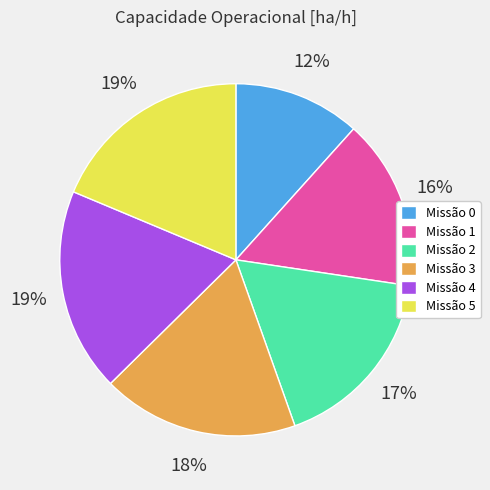

To the nearest percent, what portion does Missão 4 represent?

19%